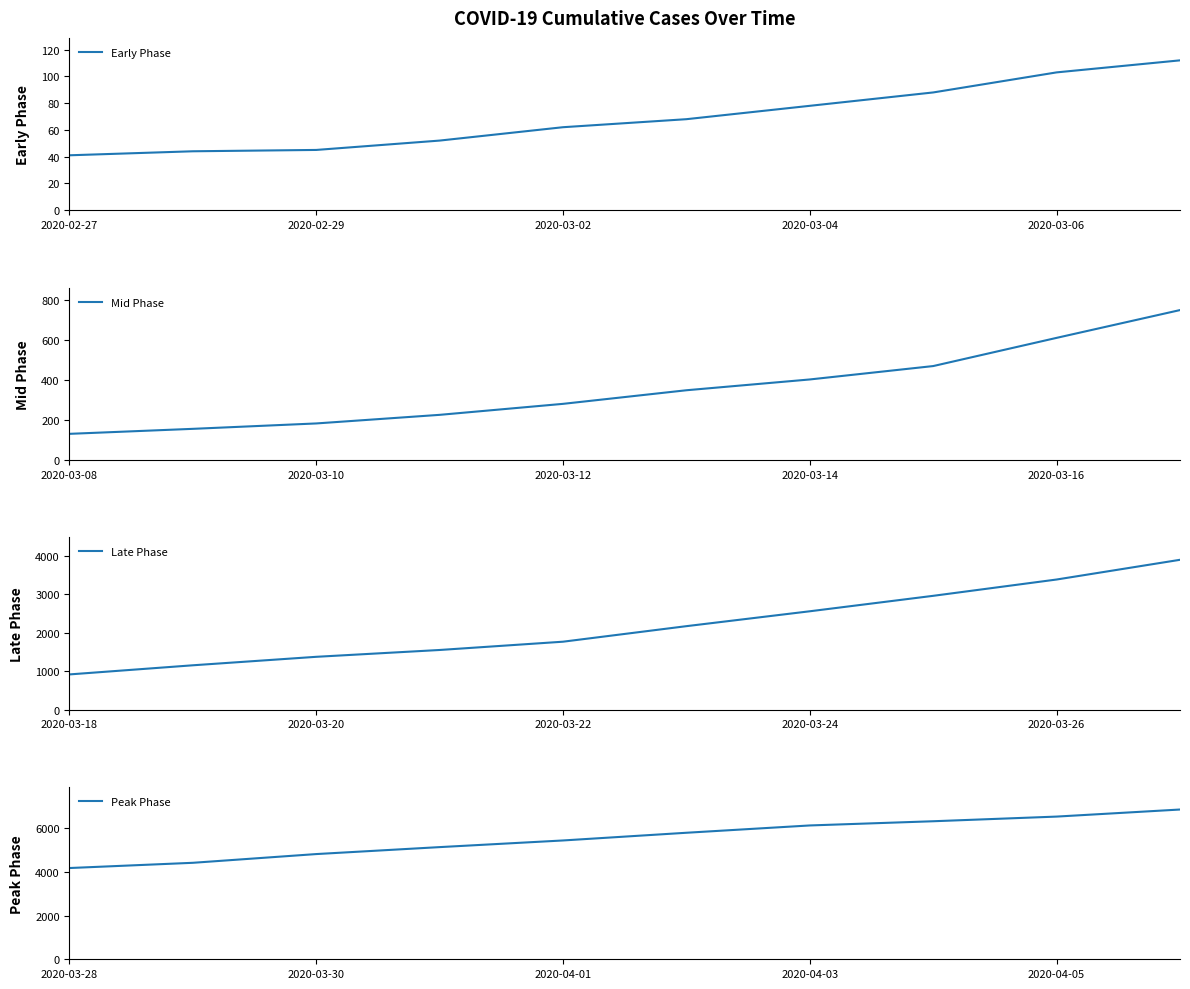

The value of Early Phase at 2020-02-29 is 60. True or false?

False